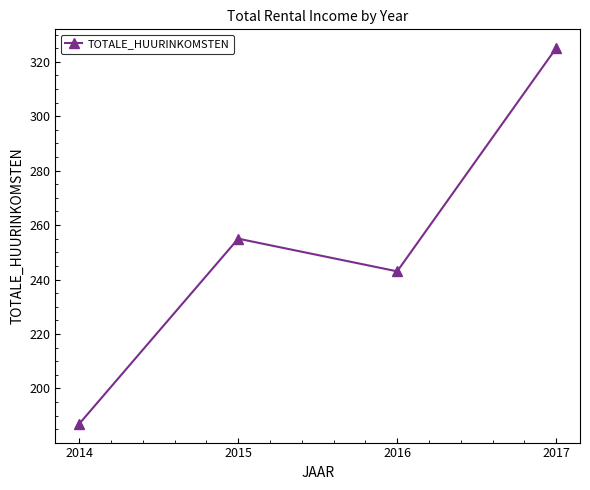

Reading left to right, extract all data points from this chart.

2014=187	2015=255	2016=243	2017=325